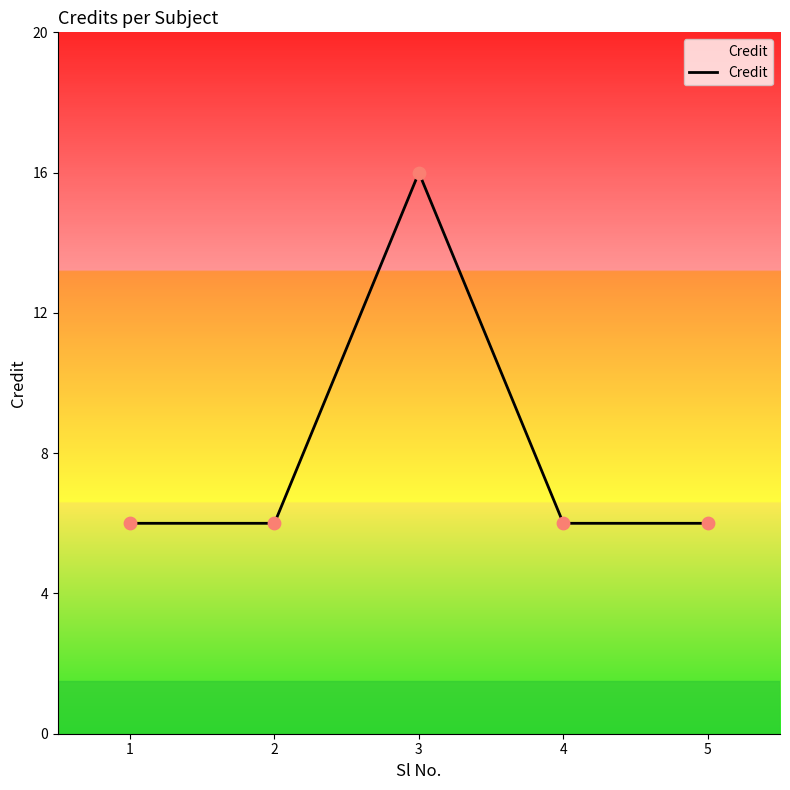

Approximately how many times larger is the value at 4 compared to 2?

1.0